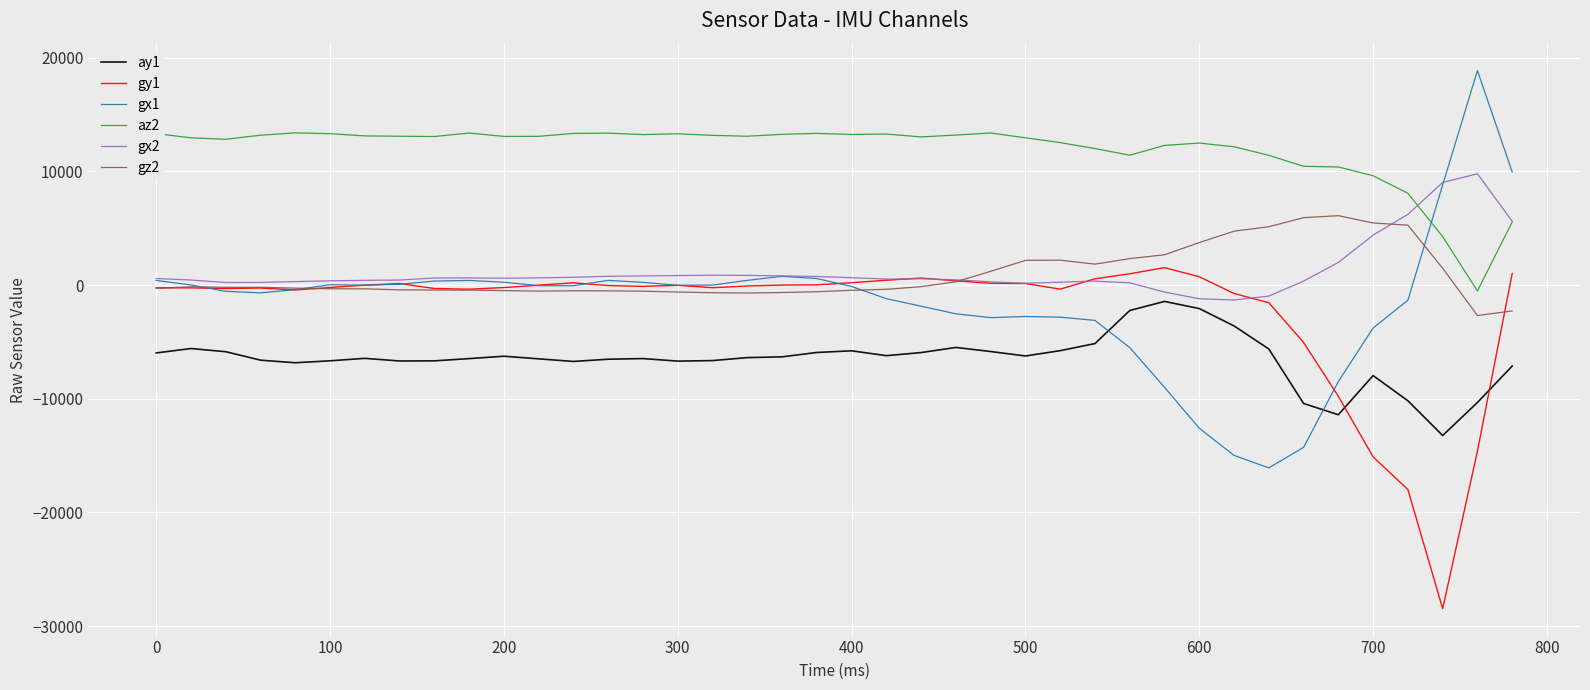

Which series ends up on top after the final intersection of ay1 and gy1?

gy1